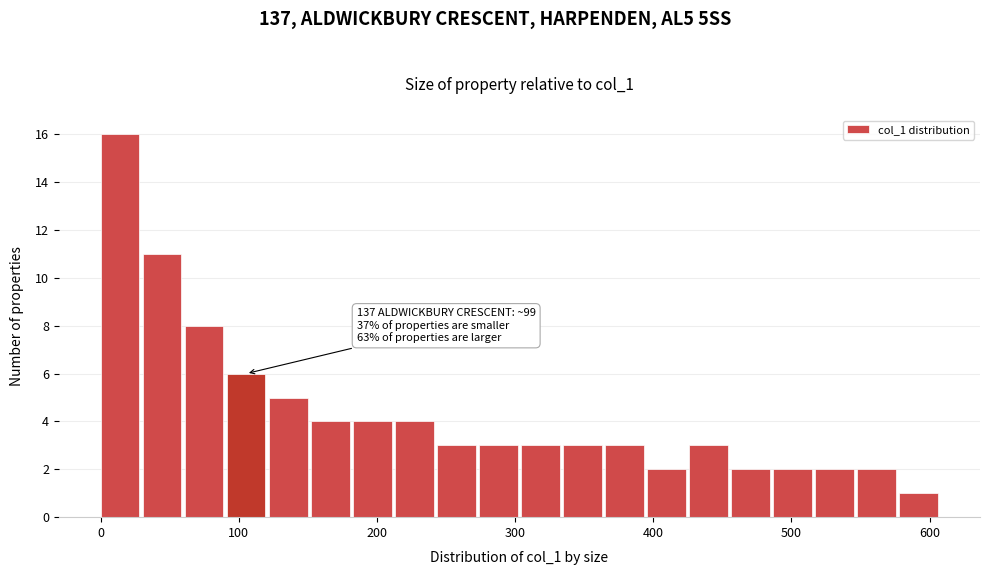

Around what value on the x-axis is the tallest bar? Give the approximate position of its centre, as read against the axis.

10